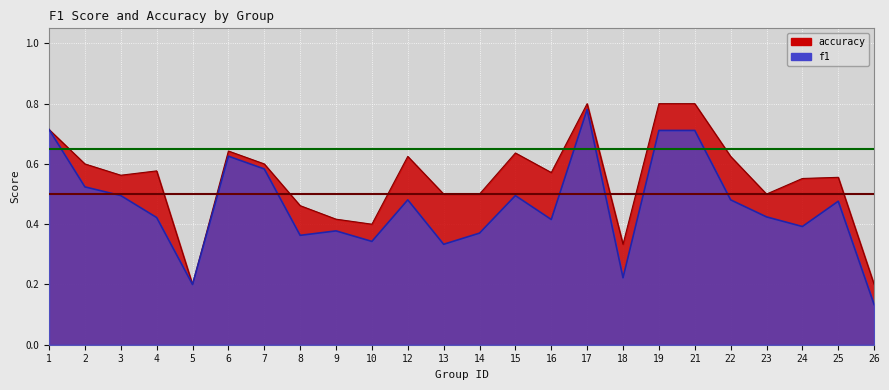

List the series in order of their overall mean, highest first.

accuracy, f1